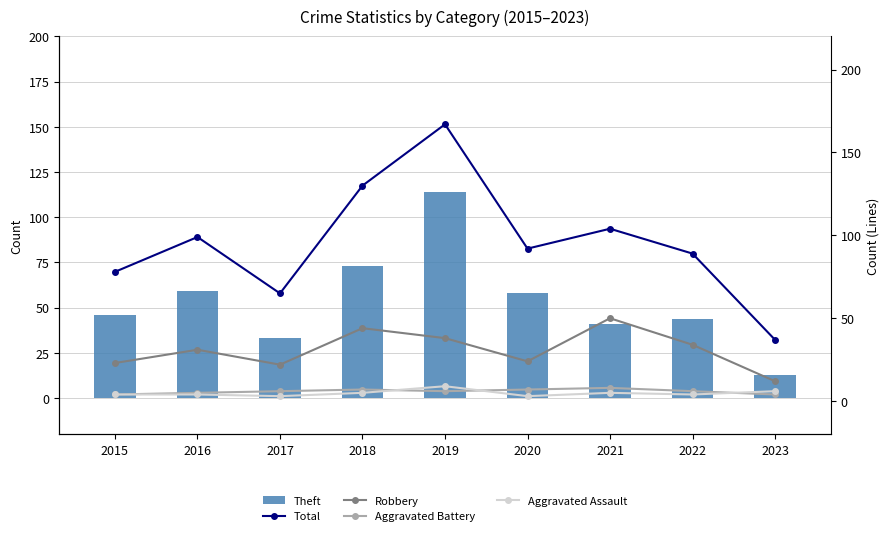

What is the maximum value shown in the chart?

167